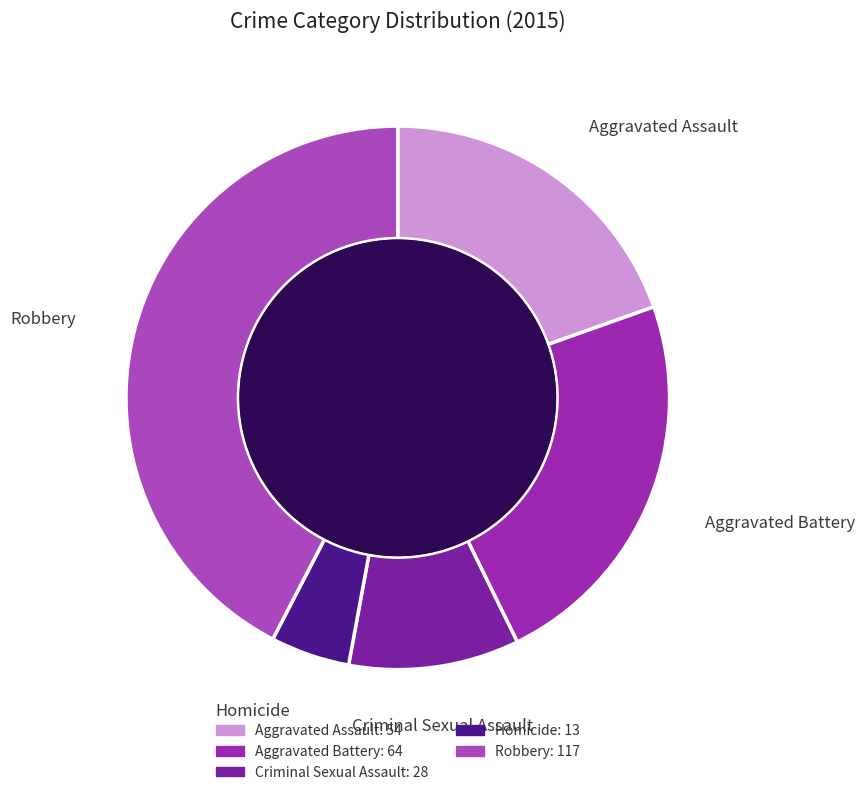

Which slice is the largest?

Robbery